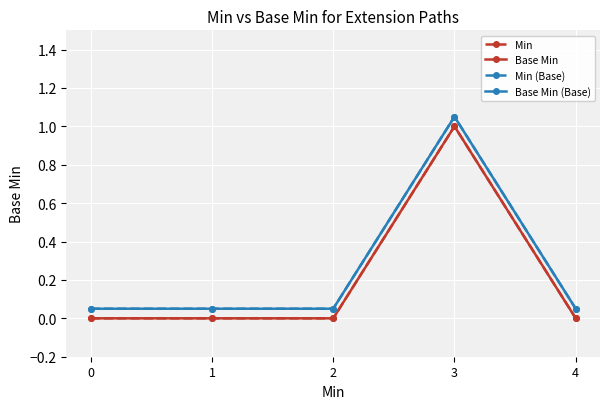

Where is the first local maximum for Base Min?

3